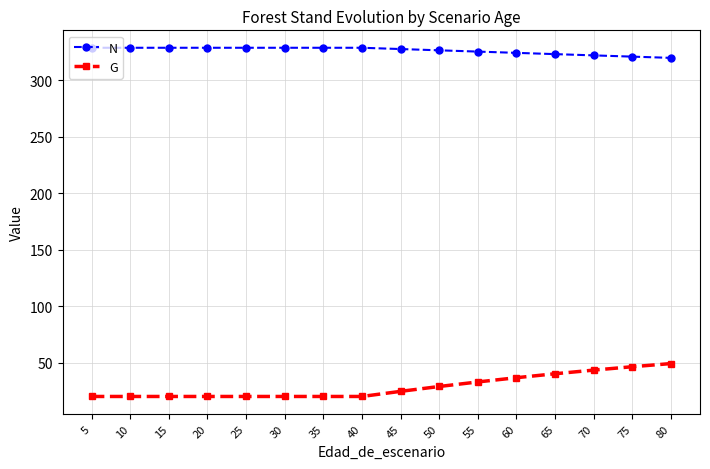

What is the smallest value displayed?

20.2